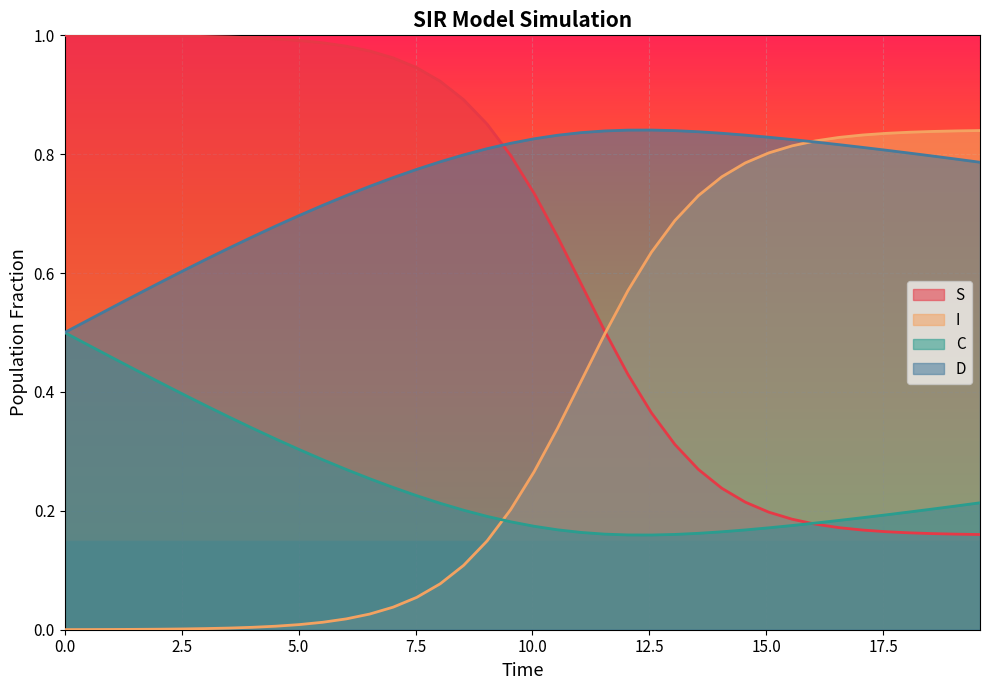

Reading right to left, extract all data points from this chart.

S: 0.2	0.2	0.2	0.2	0.2	0.2	0.2	0.2	0.2	0.2	0.2	0.2	0.3	0.3	0.4	0.4	0.5	0.6	0.7	0.7	0.8	0.9	0.9	0.9	0.9	1.0	1.0	1.0	1.0	1.0	1.0	1.0	1.0	1.0	1.0	1.0	1.0	1.0	1.0	1.0
I: 0.8	0.8	0.8	0.8	0.8	0.8	0.8	0.8	0.8	0.8	0.8	0.8	0.7	0.7	0.6	0.6	0.5	0.4	0.3	0.3	0.2	0.1	0.1	0.1	0.1	0.0	0.0	0.0	0.0	0.0	0.0	0.0	0.0	0.0	0.0	0.0	0.0	0.0	0.0	0.0
C: 0.2	0.2	0.2	0.2	0.2	0.2	0.2	0.2	0.2	0.2	0.2	0.2	0.2	0.2	0.2	0.2	0.2	0.2	0.2	0.2	0.2	0.2	0.2	0.2	0.2	0.2	0.3	0.3	0.3	0.3	0.3	0.3	0.4	0.4	0.4	0.4	0.4	0.5	0.5	0.5
D: 0.8	0.8	0.8	0.8	0.8	0.8	0.8	0.8	0.8	0.8	0.8	0.8	0.8	0.8	0.8	0.8	0.8	0.8	0.8	0.8	0.8	0.8	0.8	0.8	0.8	0.8	0.7	0.7	0.7	0.7	0.7	0.7	0.6	0.6	0.6	0.6	0.6	0.5	0.5	0.5